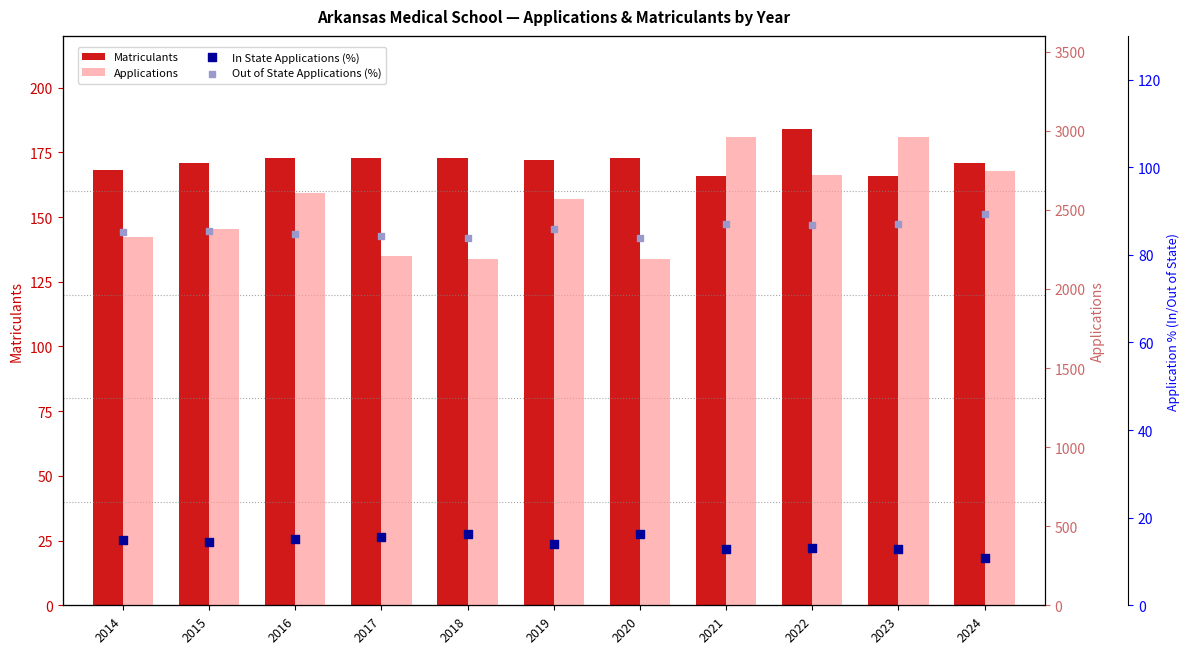

At which category is the sum across all series the highest?

2021